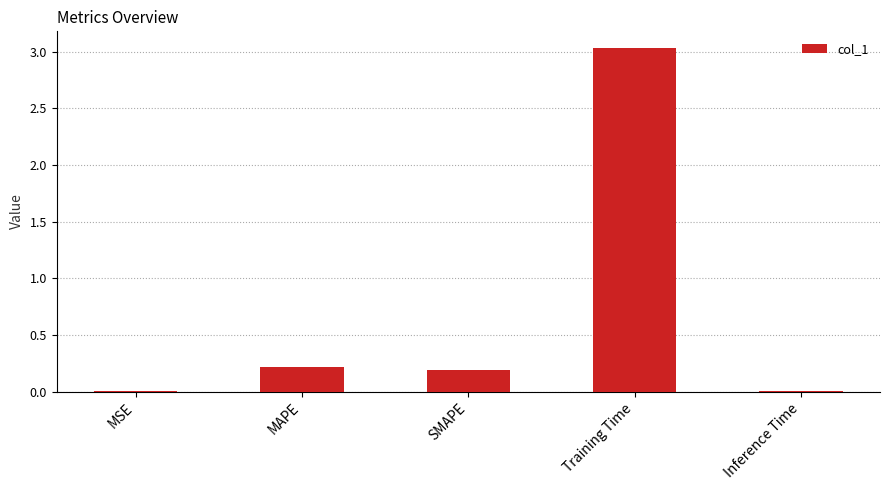

At which category does the chart reach its peak across all series?

Training Time